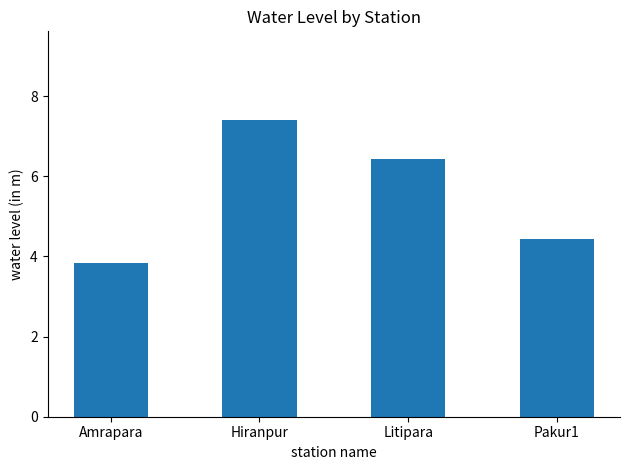

The chart shows a value of 3.8 at Amrapara. True or false?

True